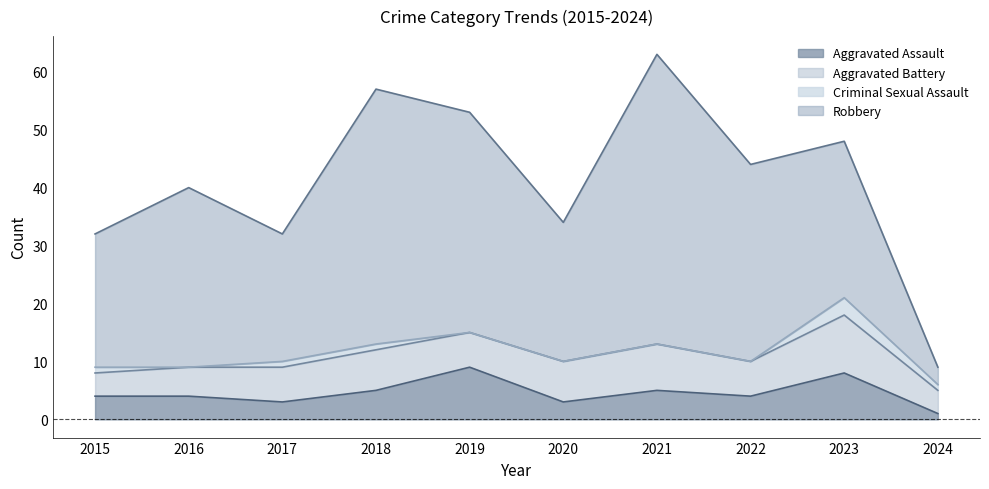

What is the difference between the maximum and minimum values in the Aggravated Battery series?

6